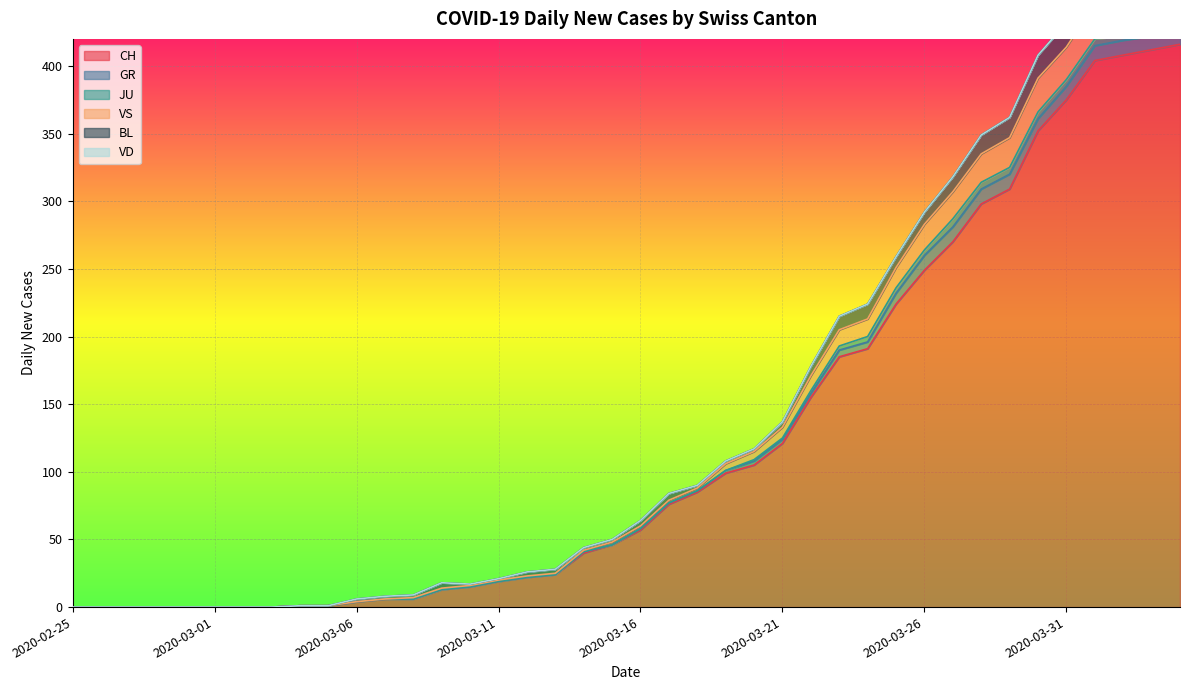

True or false: VS and BL intersect in this chart.

False